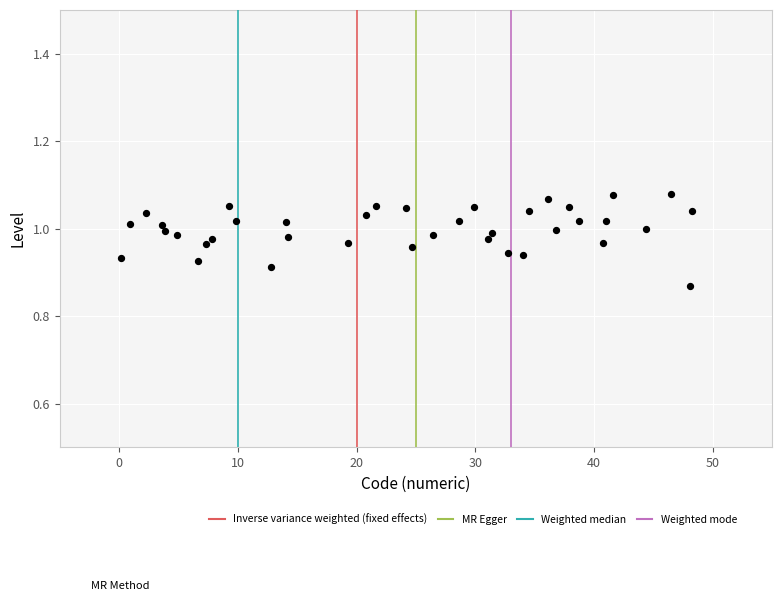

What is the range of X values (max minus min)?

48.0